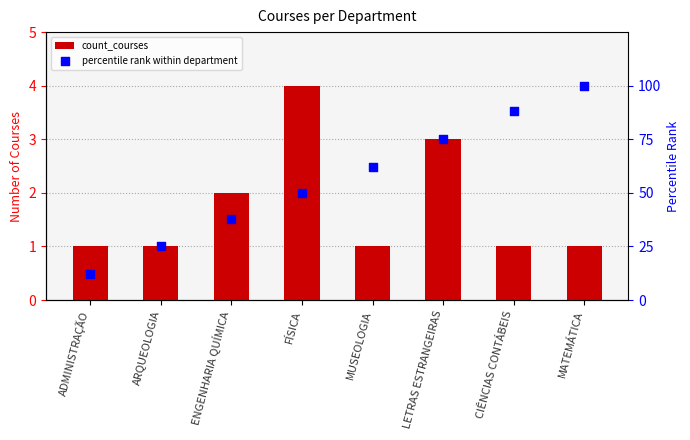

At which category is the sum across all series the highest?

MATEMÁTICA